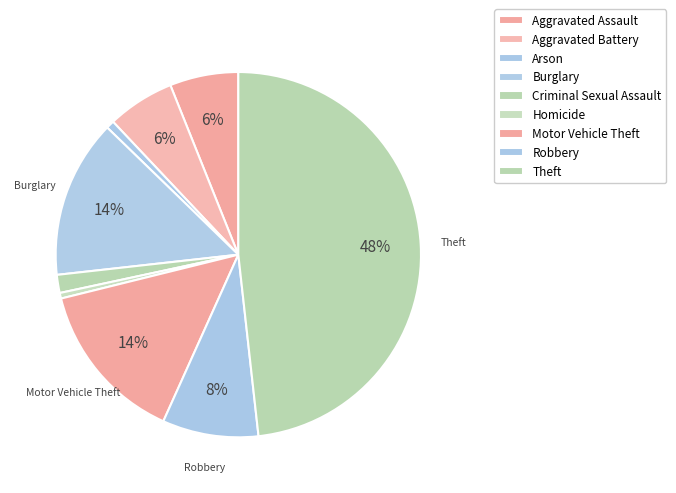

Between Burglary and Arson, which is larger?

Burglary